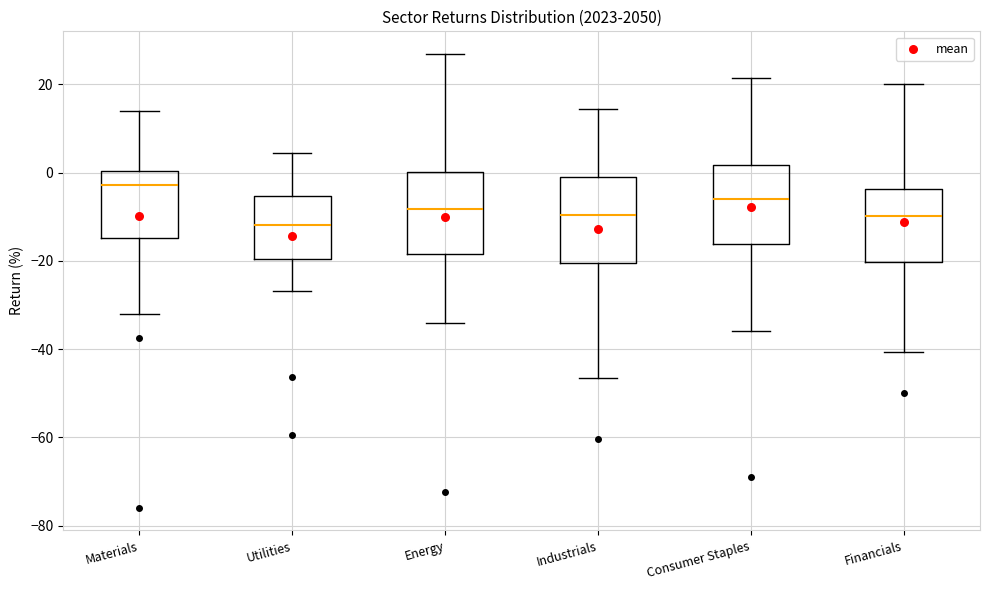

Reading left to right, transcribe this box plot: for each box, give where its median line is, the range the box spans, and where its two whiskers end, as read against the y-axis. The values are not printed on the chart, so give them approximately, as read against the axis.

Materials: median -2, box -14 to 0, whiskers -32 to 14
Utilities: median -12, box -20 to -6, whiskers -26 to 4
Energy: median -8, box -18 to 0, whiskers -34 to 26
Industrials: median -10, box -20 to 0, whiskers -46 to 14
Consumer Staples: median -6, box -16 to 2, whiskers -36 to 22
Financials: median -10, box -20 to -4, whiskers -40 to 20